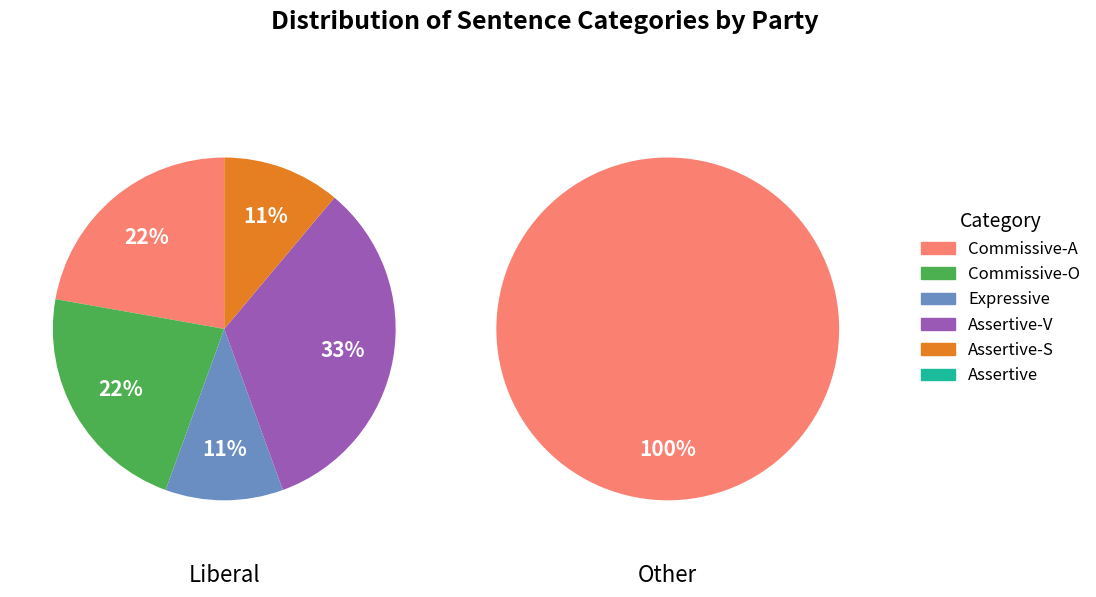

Combined, what portion of the pie is Expressive and Assertive-S?

18.2%